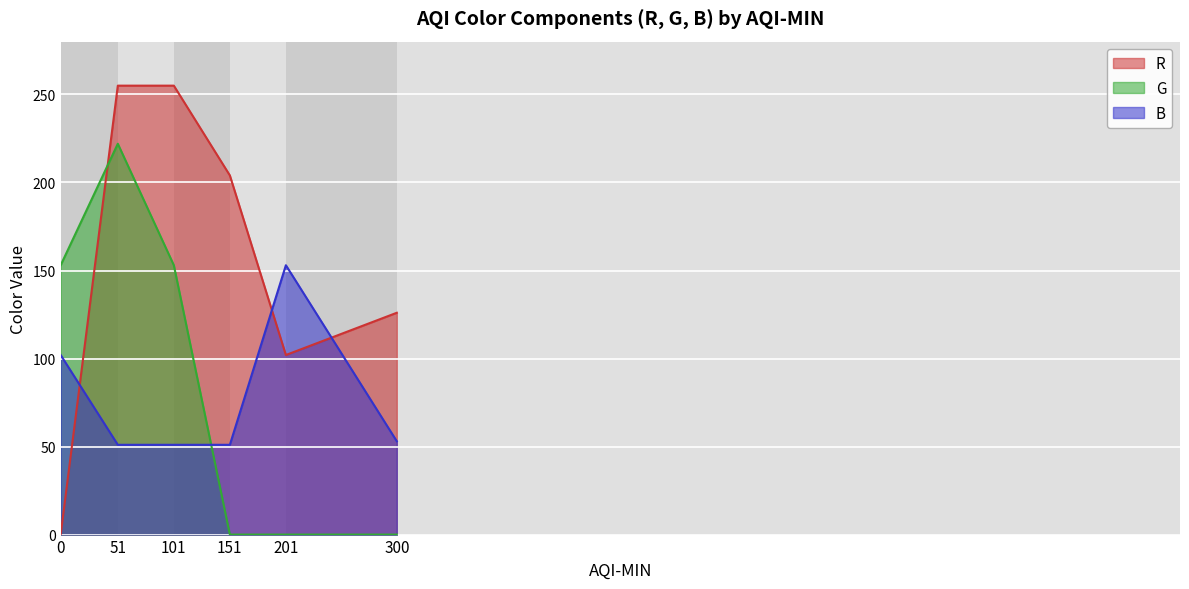

What is the difference between the G values at 51 and 151?

222